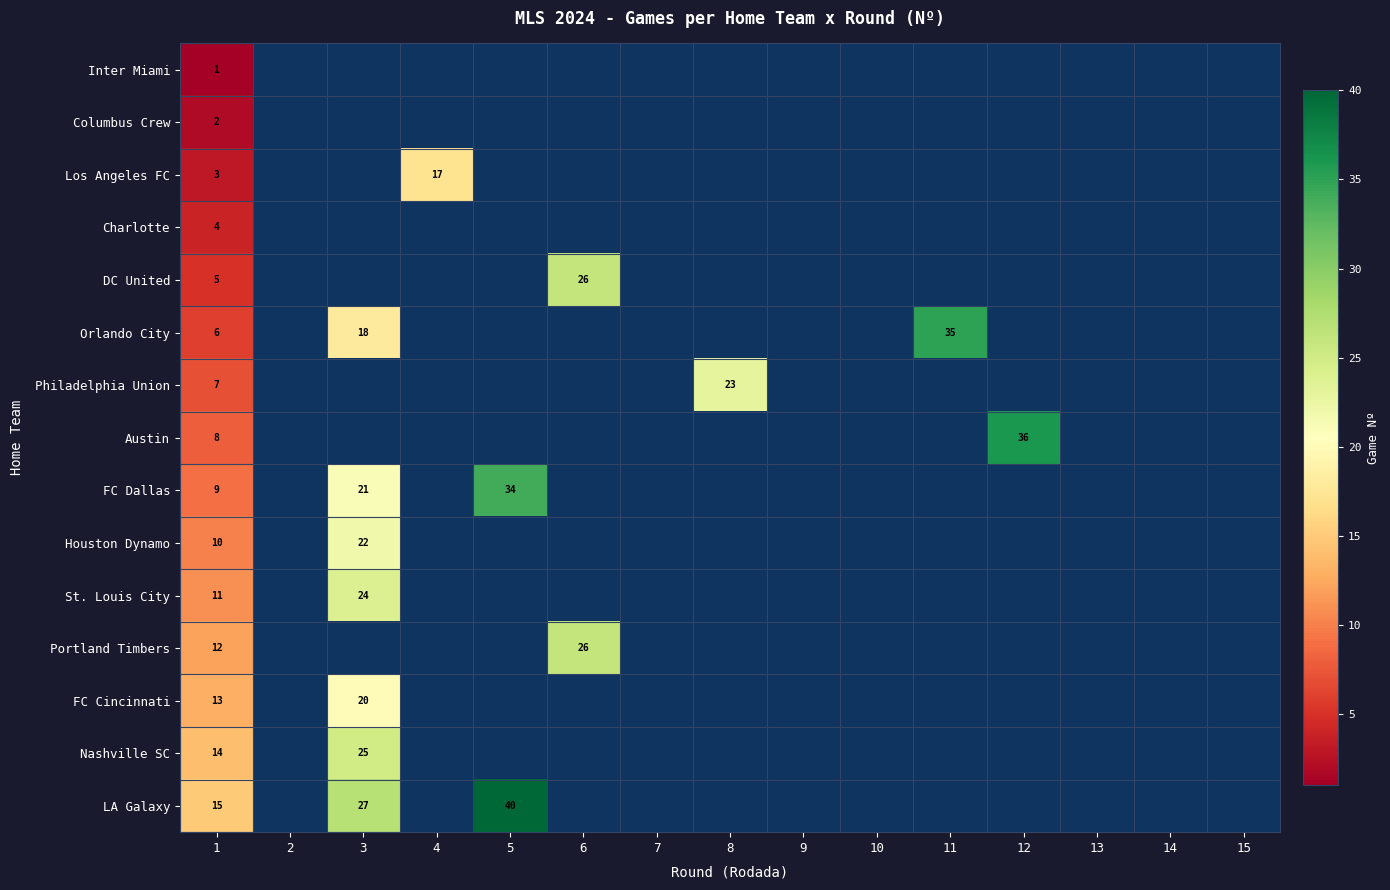

What is the highest value of the Nashville SC series?

25